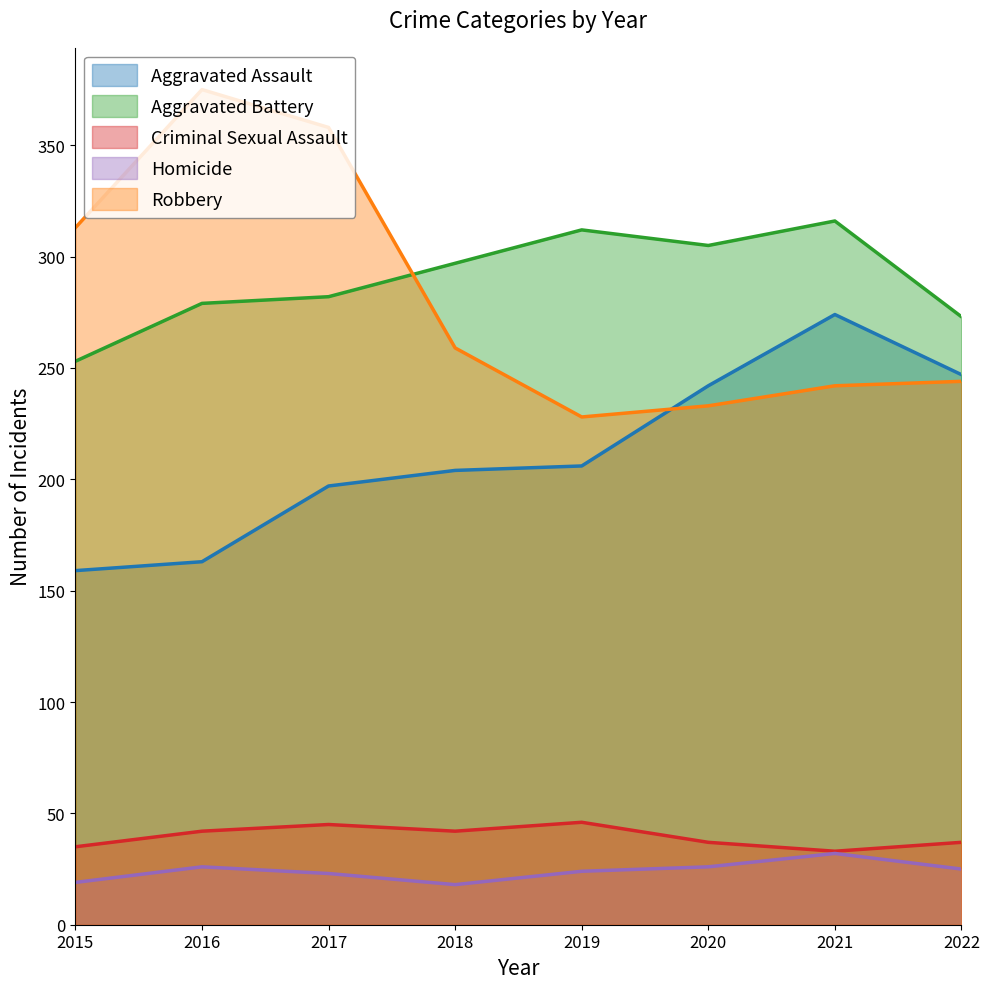

The value of Homicide at 2021 is 32. True or false?

True